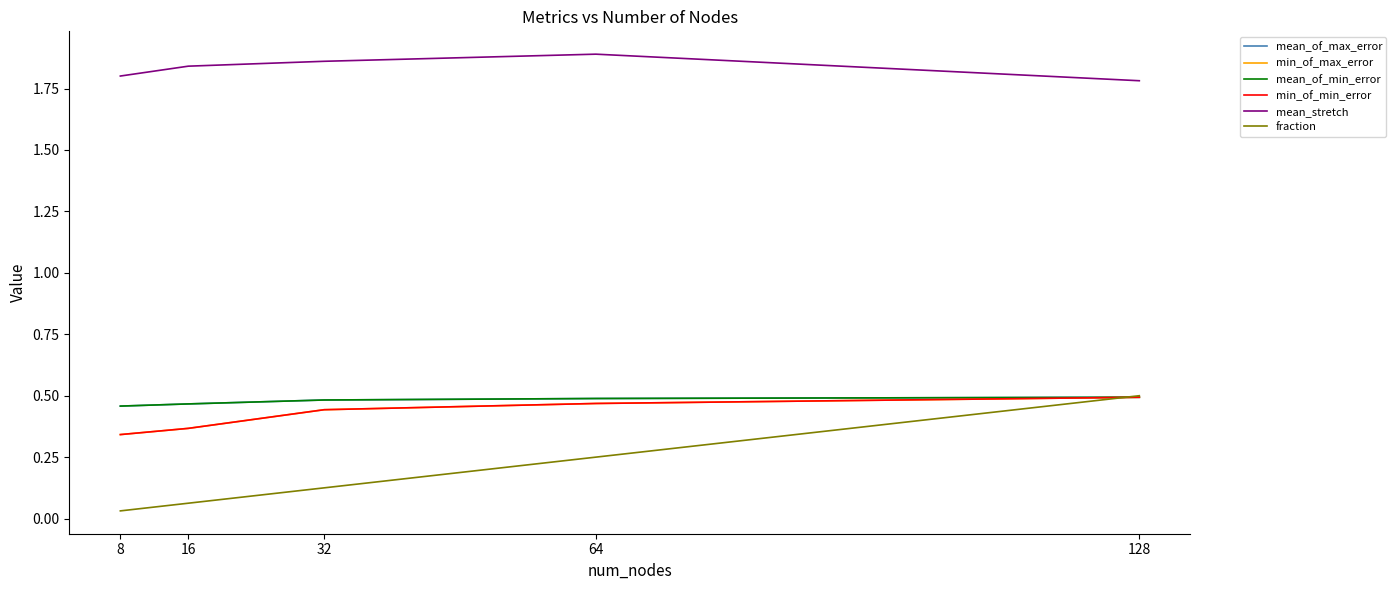

Between which two adjacent categories do fraction and min_of_min_error first intersect?

64 and 128